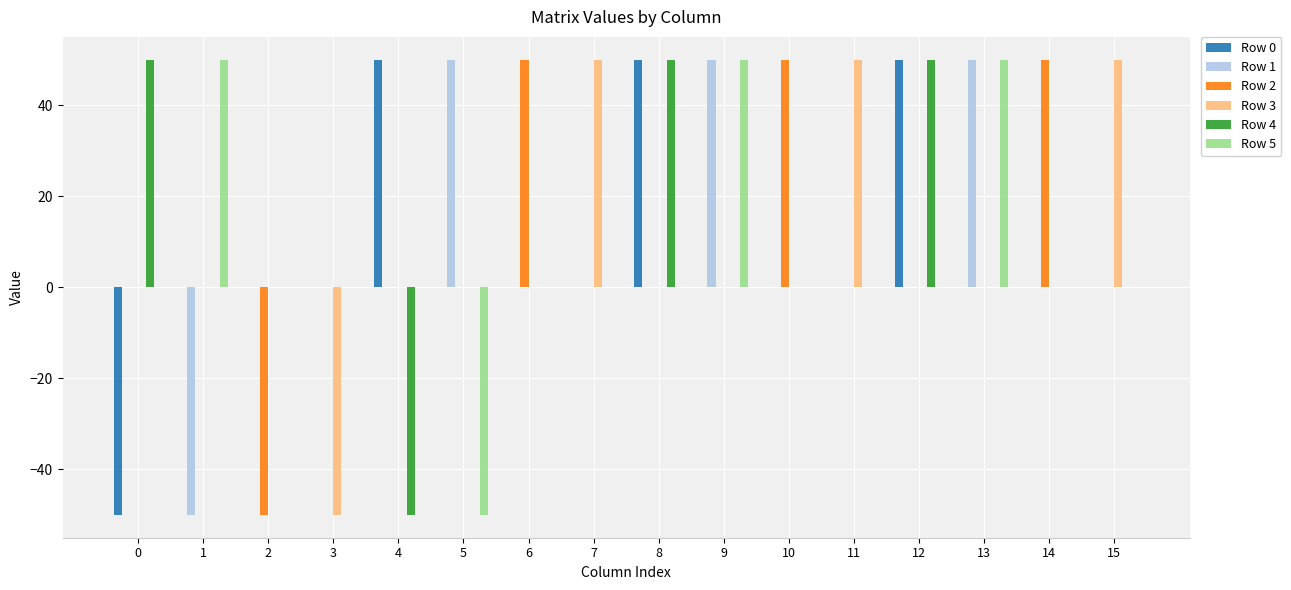

What are all the series names shown in the legend?

Row 0, Row 1, Row 2, Row 3, Row 4, Row 5